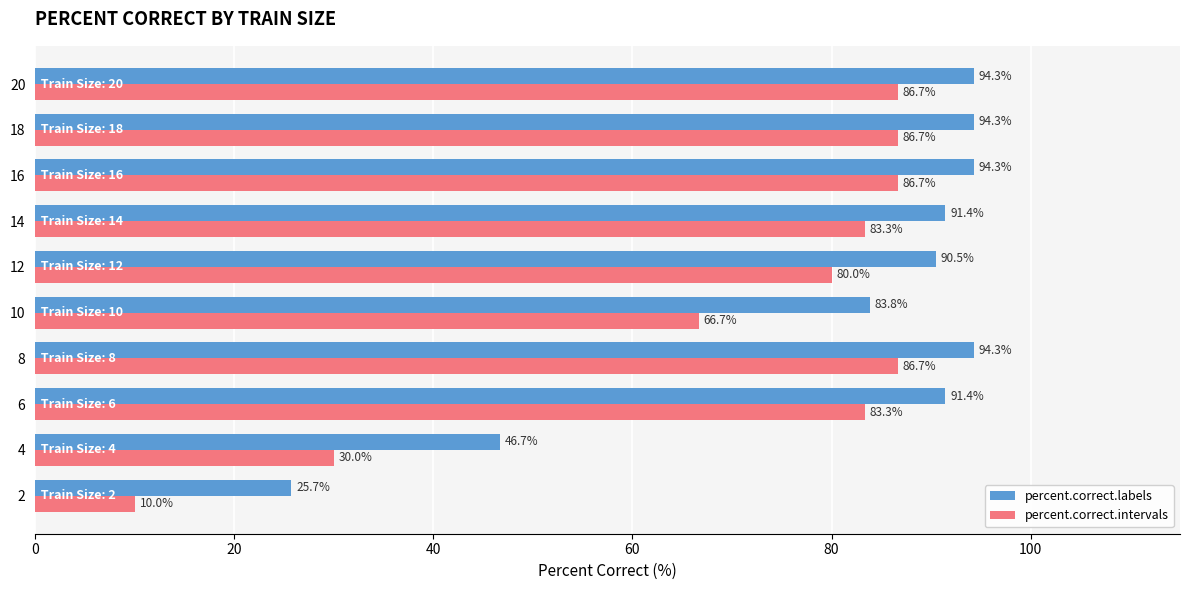

List the series in order of their overall mean, highest first.

percent.correct.labels, percent.correct.intervals